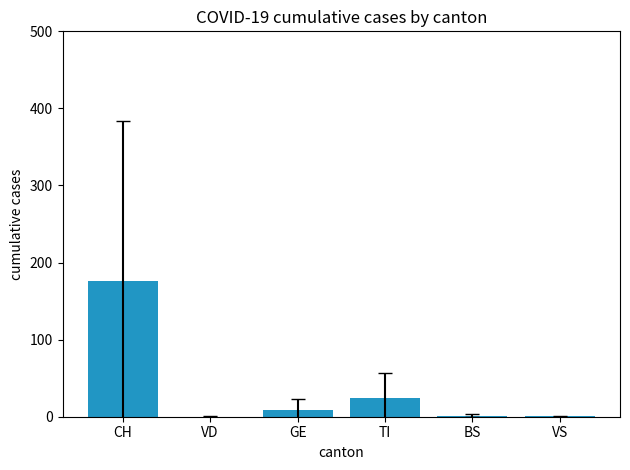

Which has a higher value, VD or TI?

TI